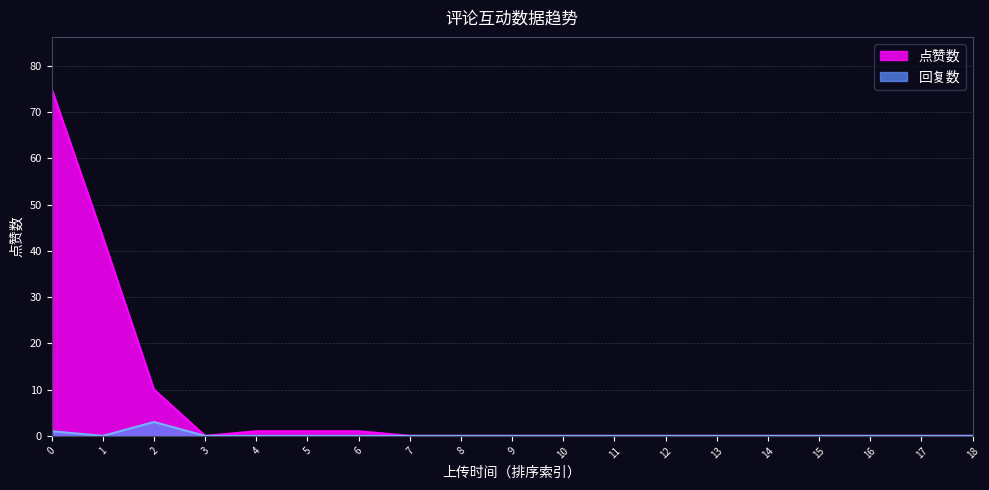

Which series has the widest spread of values?

点赞数